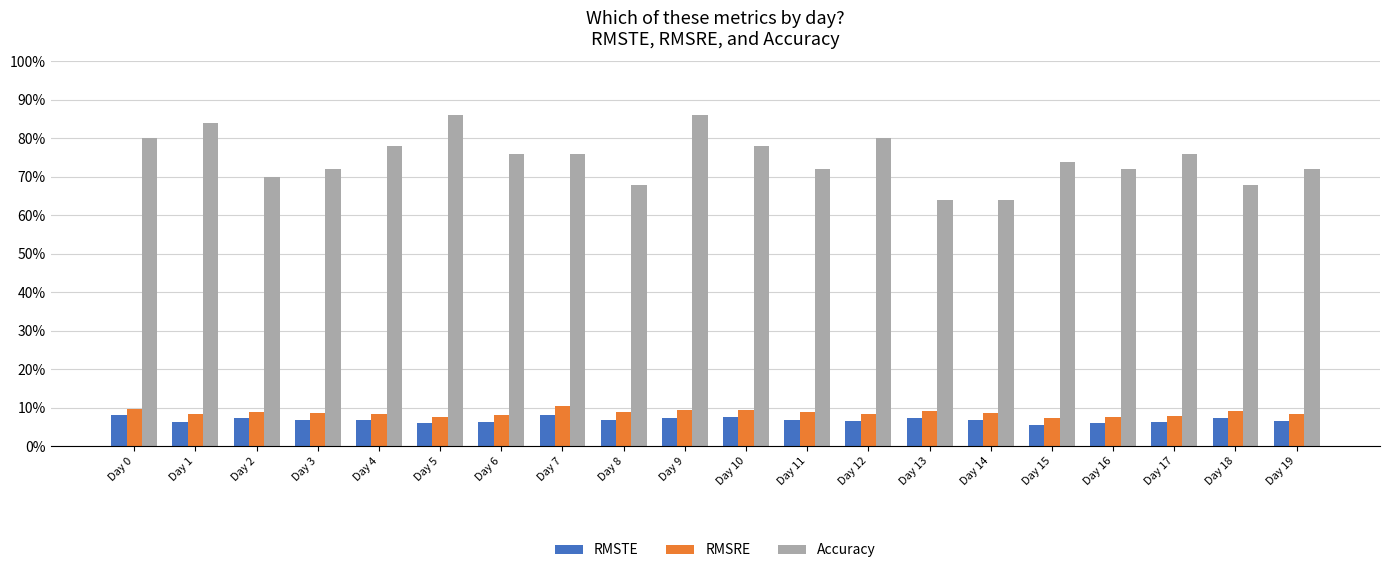

What is the average value of the Accuracy series?

0.7